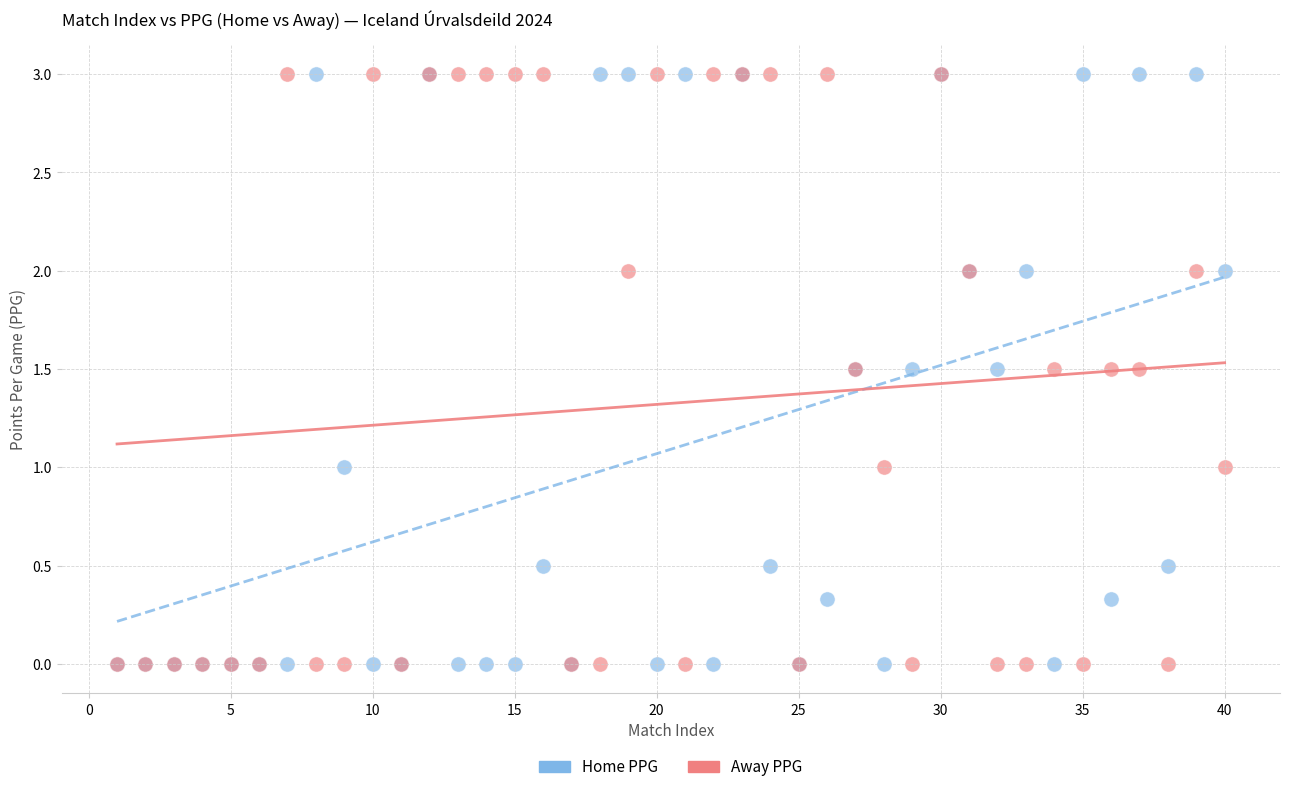

What are all the series names shown in the legend?

Home PPG, Away PPG